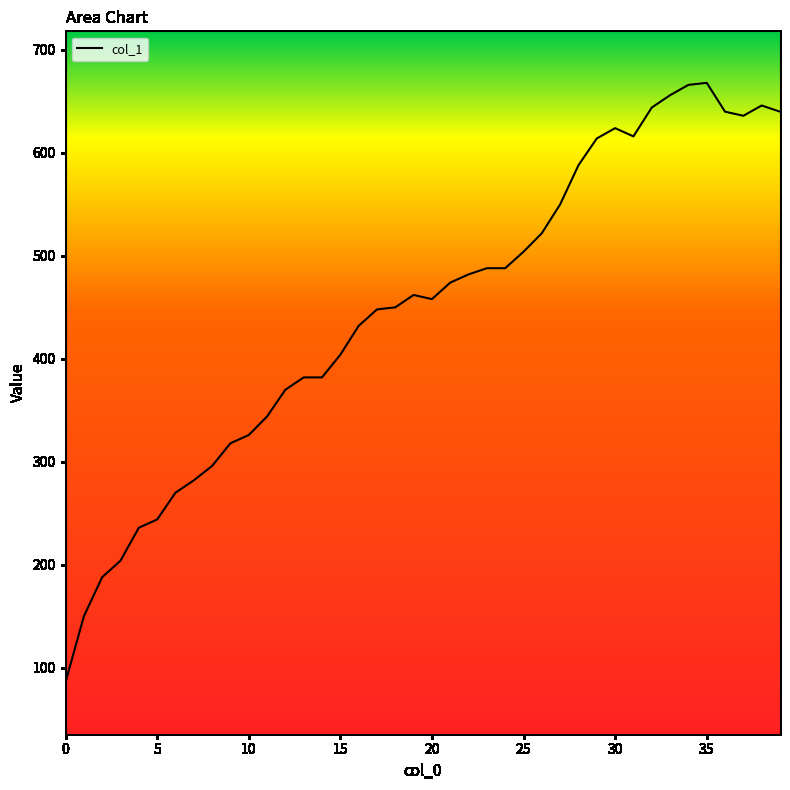

What is the smallest value displayed?

86